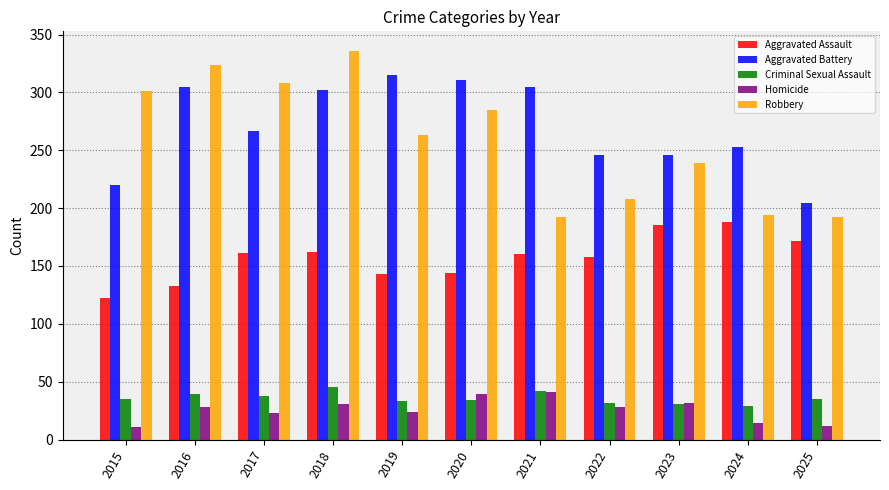

How many groups of bars are there?

11